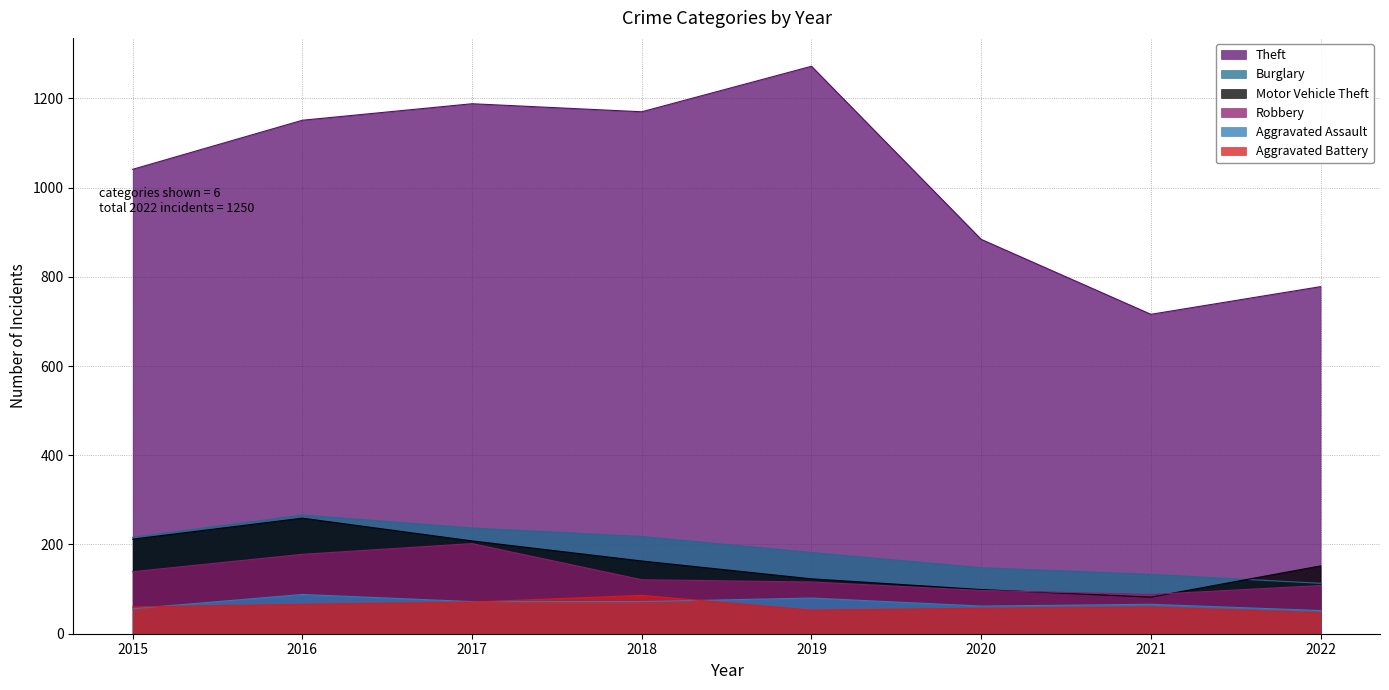

Rank the series at 2018 from highest to lowest value.

Theft, Burglary, Motor Vehicle Theft, Robbery, Aggravated Battery, Aggravated Assault